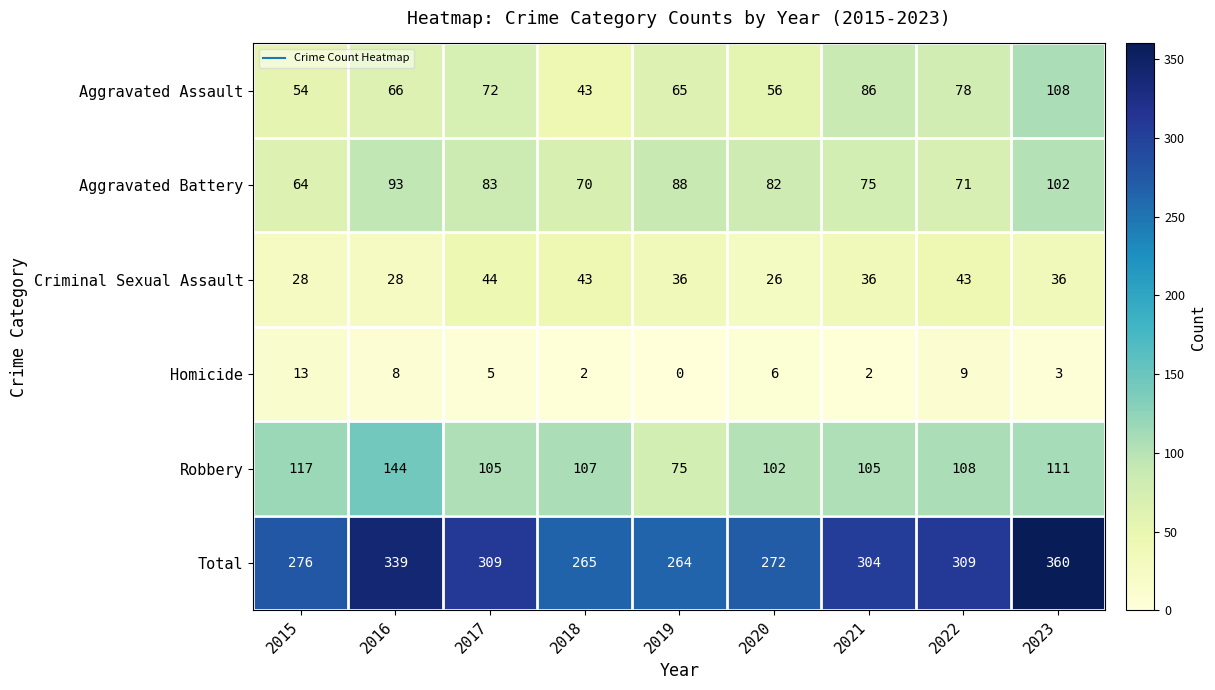

What is the difference between the Homicide values at 2023 and 2015?

10